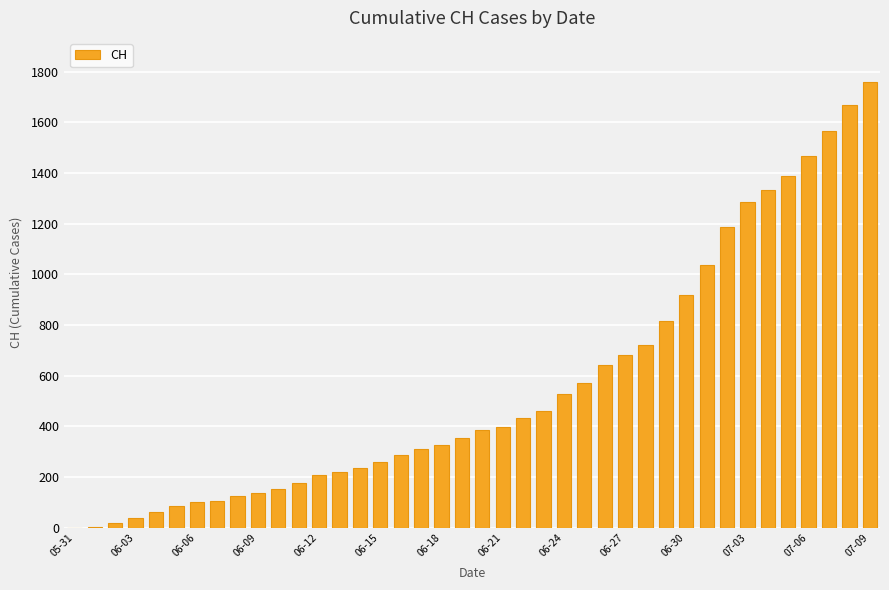

What is the maximum value shown in the chart?

1757